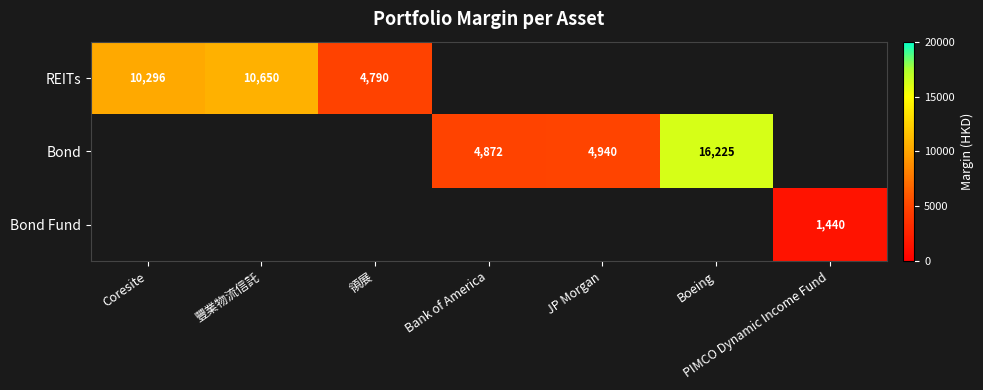

Is it true that Bond equals 4872 at Bank of America?

True